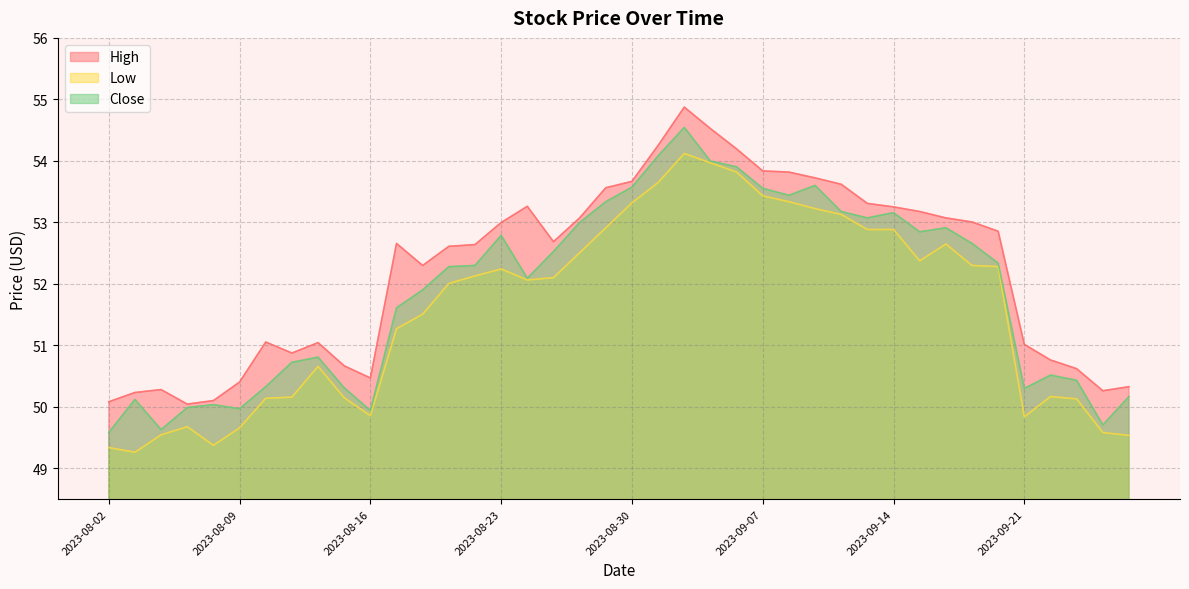

What is the greatest value displayed?

54.9